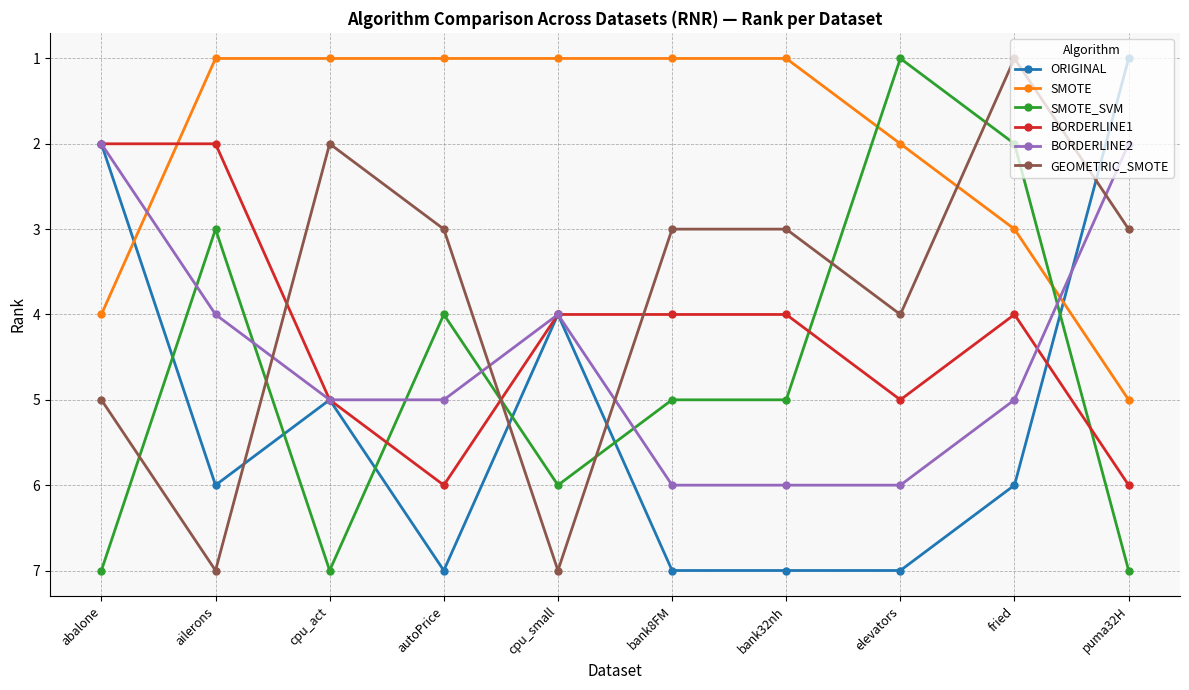

Reading left to right, what are all the values shown in this chart?

ORIGINAL: abalone=2	ailerons=6	cpu_act=5	autoPrice=7	cpu_small=4	bank8FM=7	bank32nh=7	elevators=7	fried=6	puma32H=1
SMOTE: abalone=4	ailerons=1	cpu_act=1	autoPrice=1	cpu_small=1	bank8FM=1	bank32nh=1	elevators=2	fried=3	puma32H=5
SMOTE_SVM: abalone=7	ailerons=3	cpu_act=7	autoPrice=4	cpu_small=6	bank8FM=5	bank32nh=5	elevators=1	fried=2	puma32H=7
BORDERLINE1: abalone=2	ailerons=2	cpu_act=5	autoPrice=6	cpu_small=4	bank8FM=4	bank32nh=4	elevators=5	fried=4	puma32H=6
BORDERLINE2: abalone=2	ailerons=4	cpu_act=5	autoPrice=5	cpu_small=4	bank8FM=6	bank32nh=6	elevators=6	fried=5	puma32H=2
GEOMETRIC_SMOTE: abalone=5	ailerons=7	cpu_act=2	autoPrice=3	cpu_small=7	bank8FM=3	bank32nh=3	elevators=4	fried=1	puma32H=3